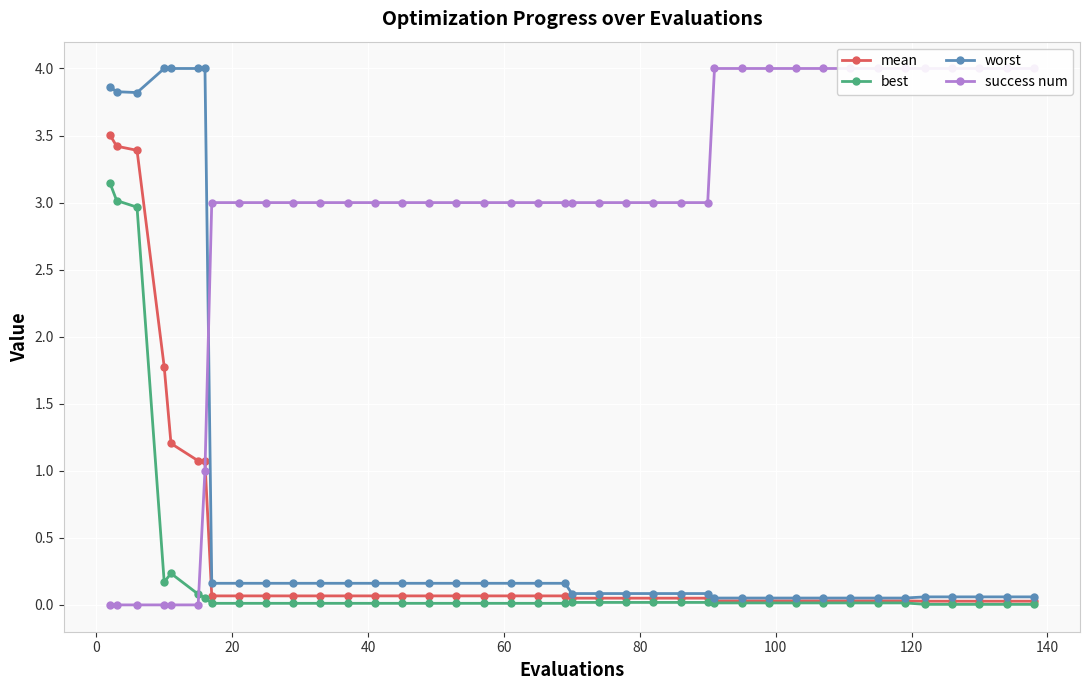

True or false: worst and best intersect in this chart.

False